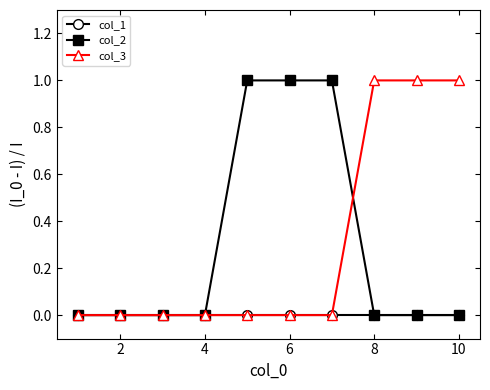

What is the value of the col_3 point at the 10th from the left?

1